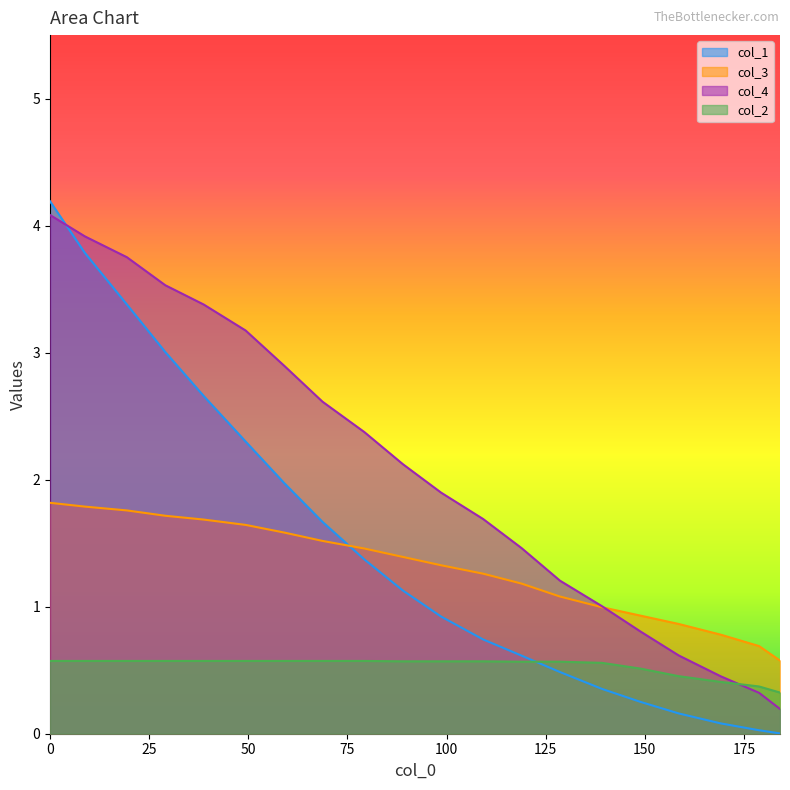

After their last crossing, which series has the higher values: col_4 or col_1?

col_4